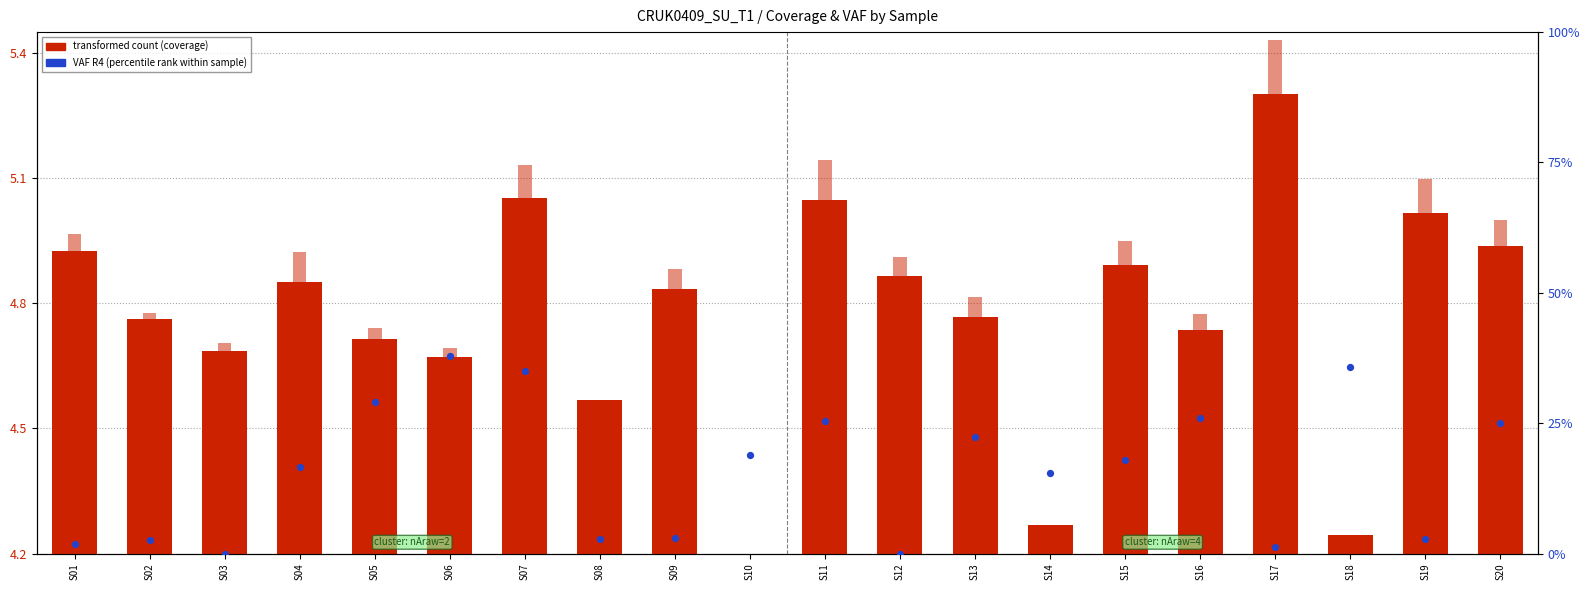

At which category is the sum across all series the highest?

S06